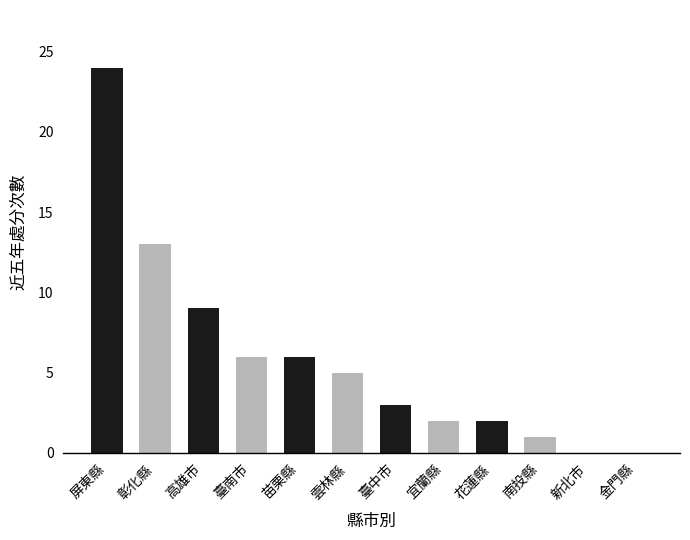

What value does the data have at 南投縣?

1